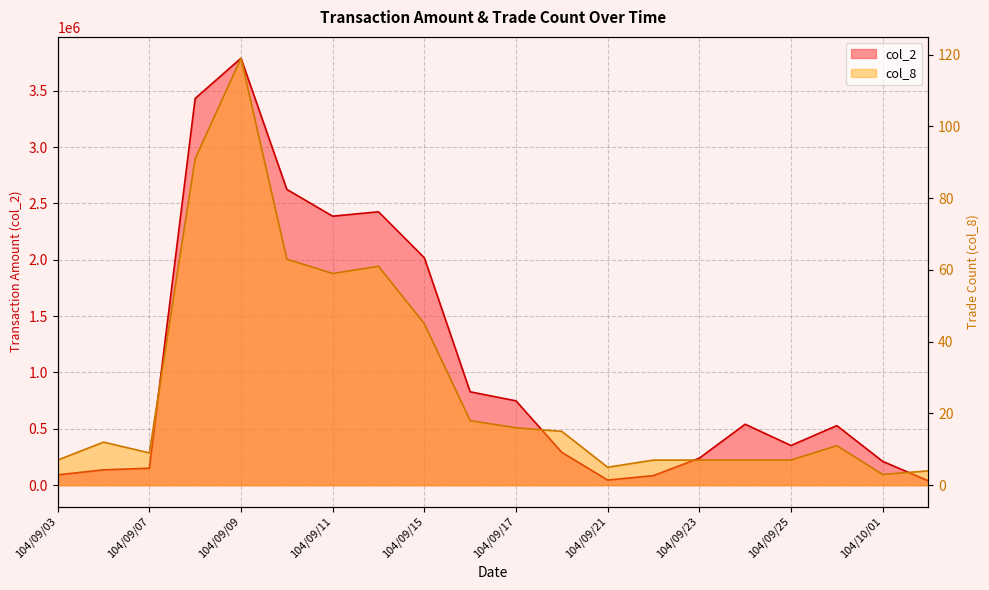

How many lines are shown in the chart?

2